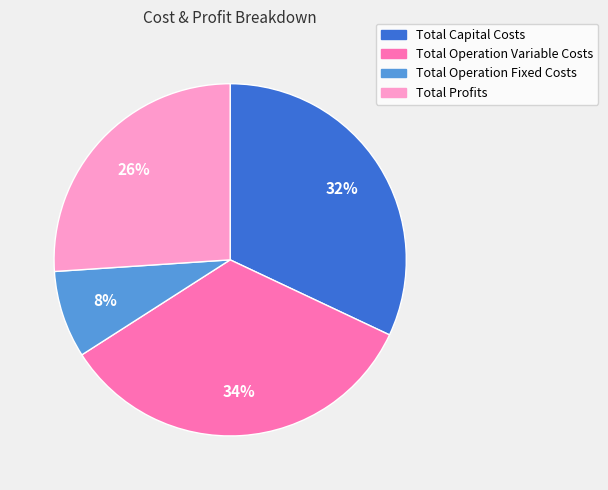

How many segments does this pie chart have?

4